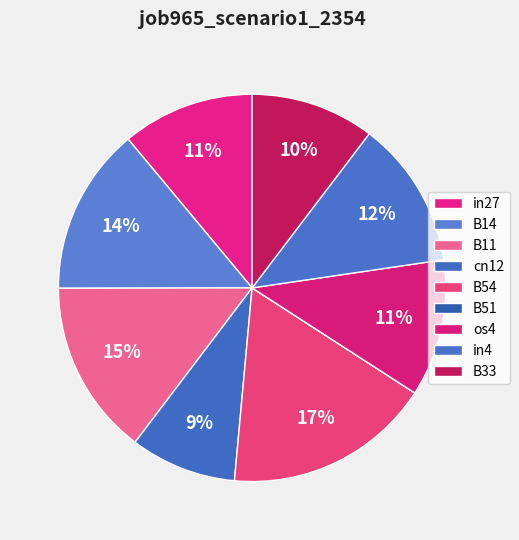

To the nearest percent, what percentage of the pie is in4?

12%